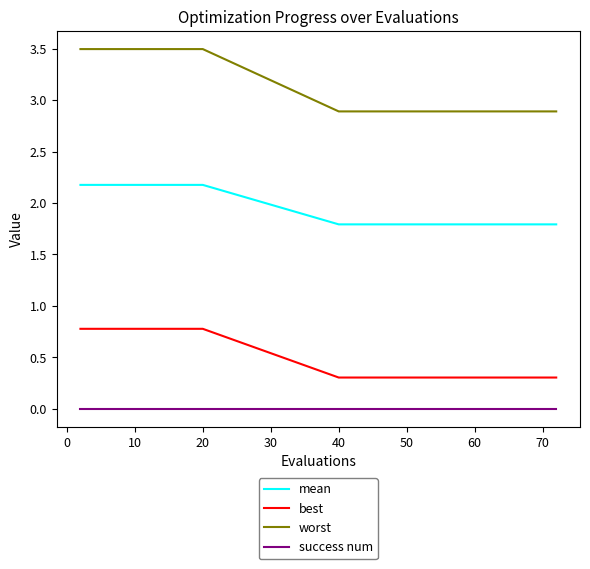

True or false: mean and worst intersect in this chart.

False